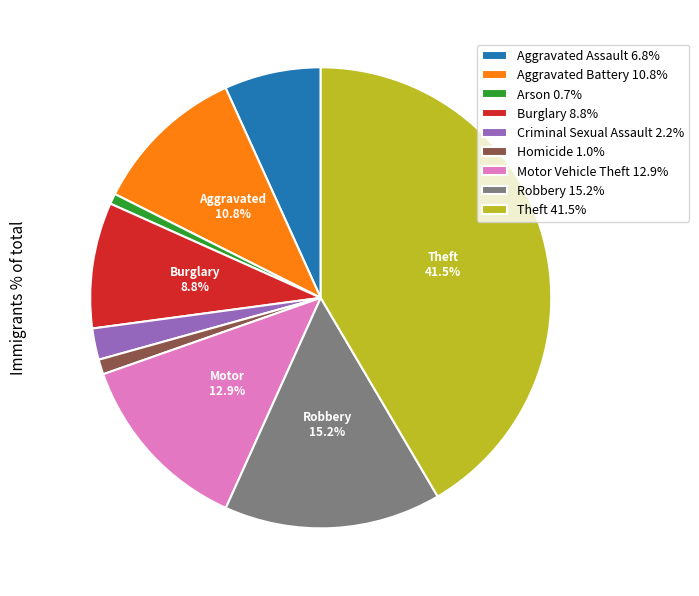

Which slice is the largest?

Theft